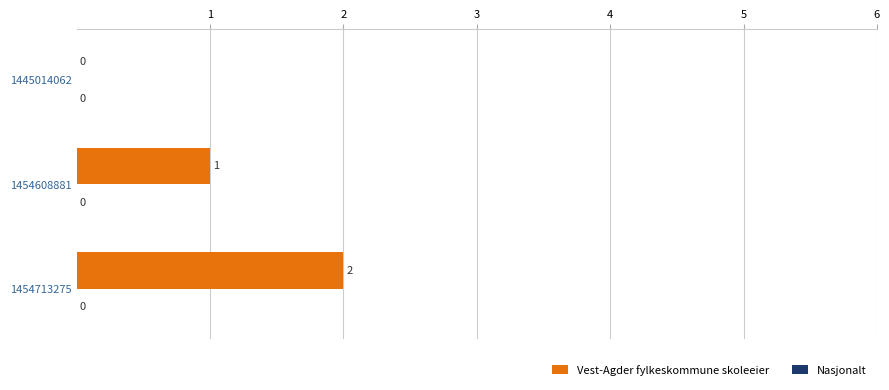

What is the sum of all values?

3